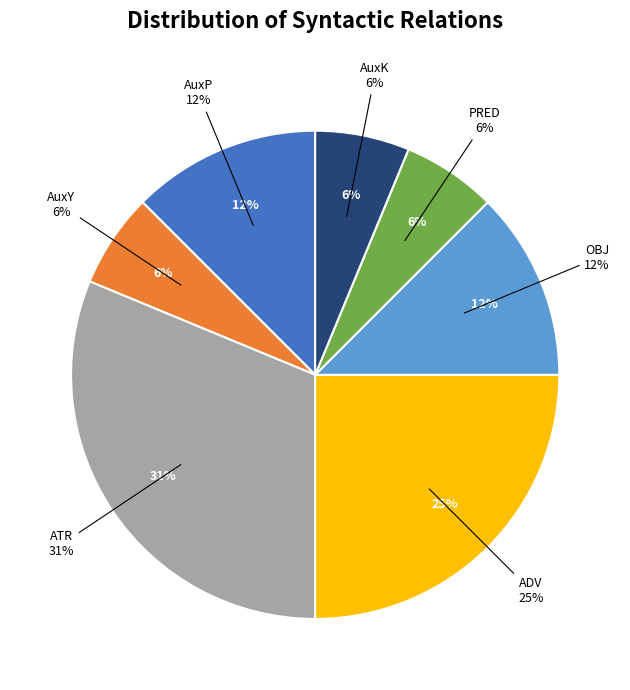

How many segments does this pie chart have?

7